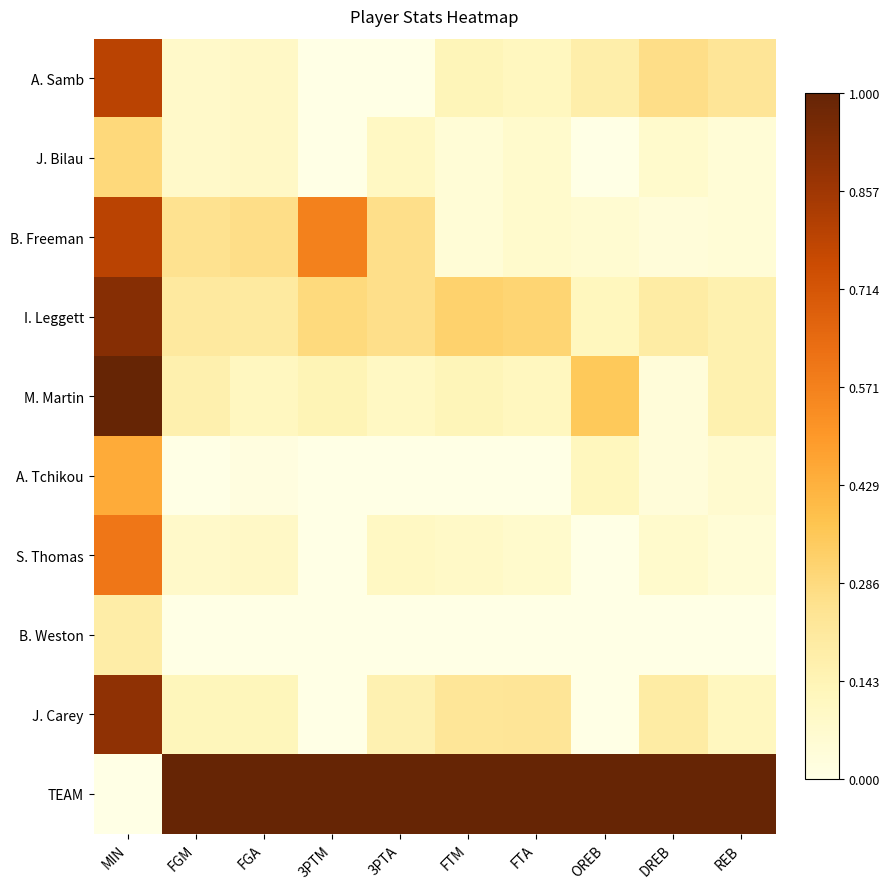

Which category has the highest value across all series?

MIN